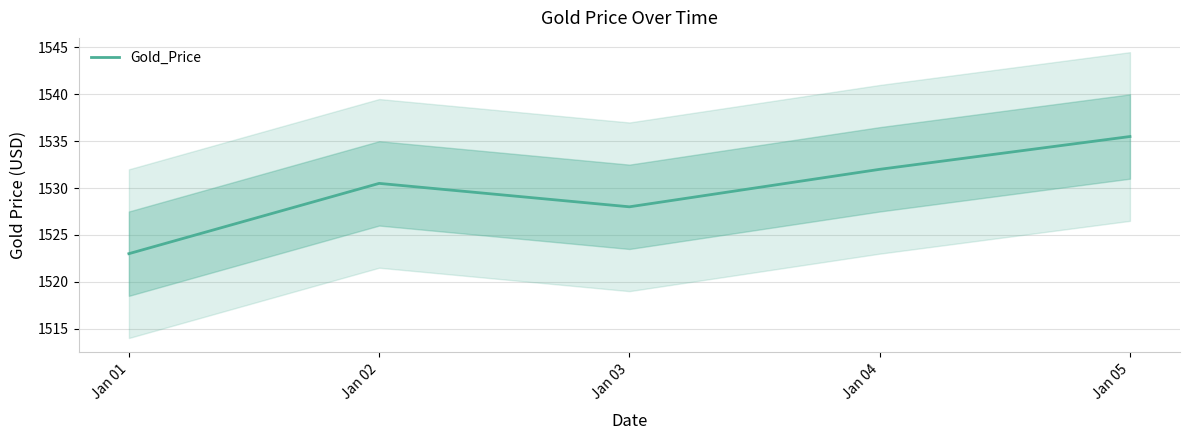

True or false: the data shows 718.8 at Jan 02.

False